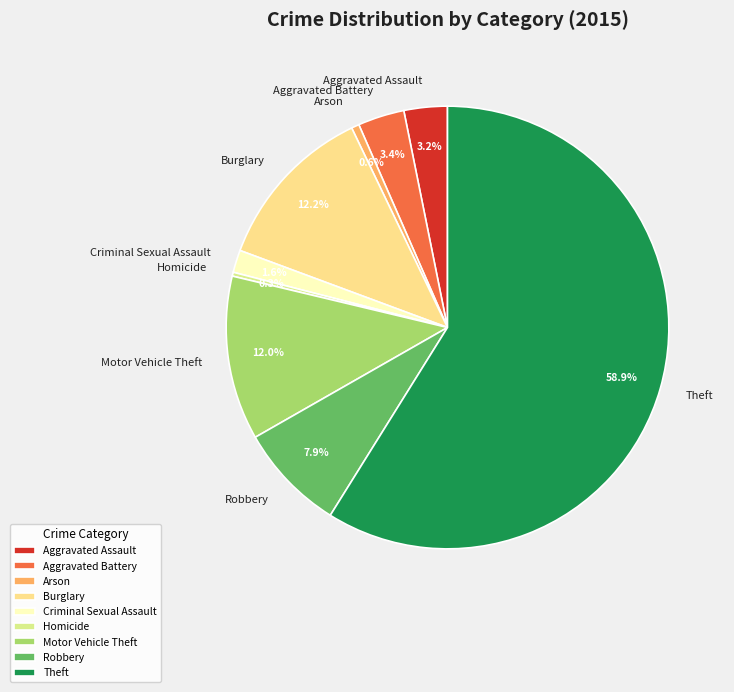

Combined, do Burglary and Theft account for over 50%?

Yes